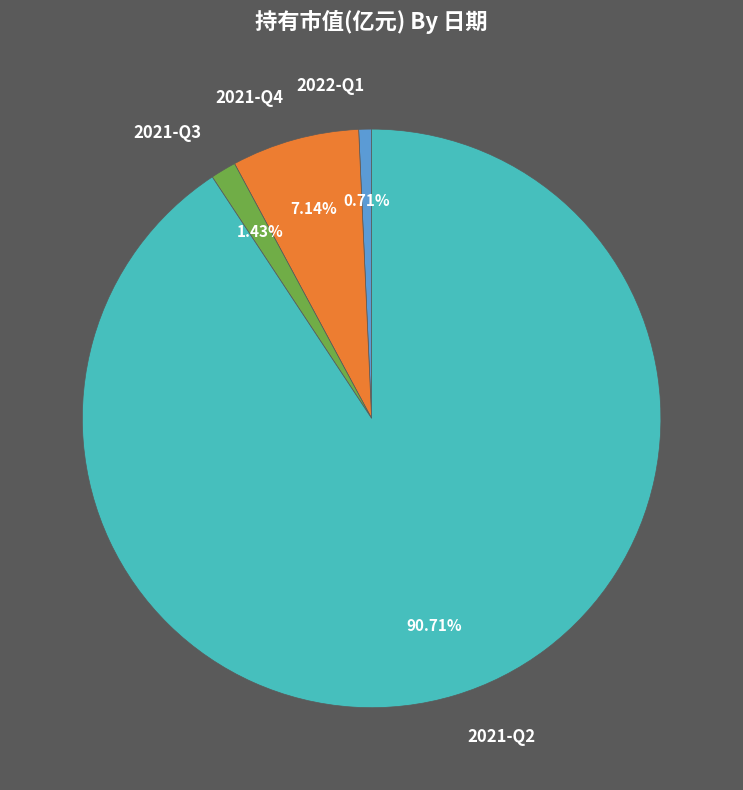

Which slice is the largest?

2021-Q2